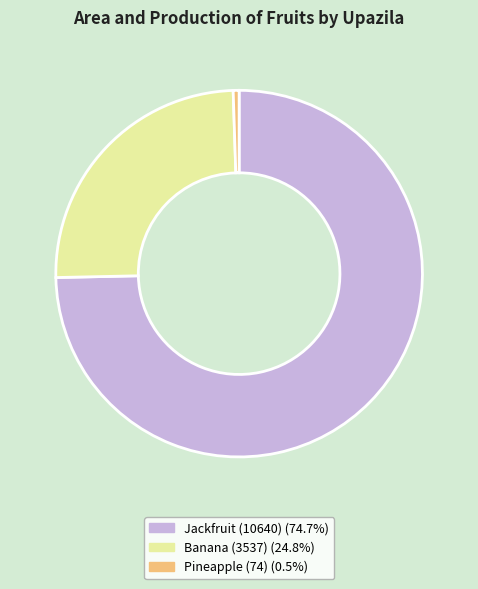

Is there any slice that represents more than half of the pie?

Yes